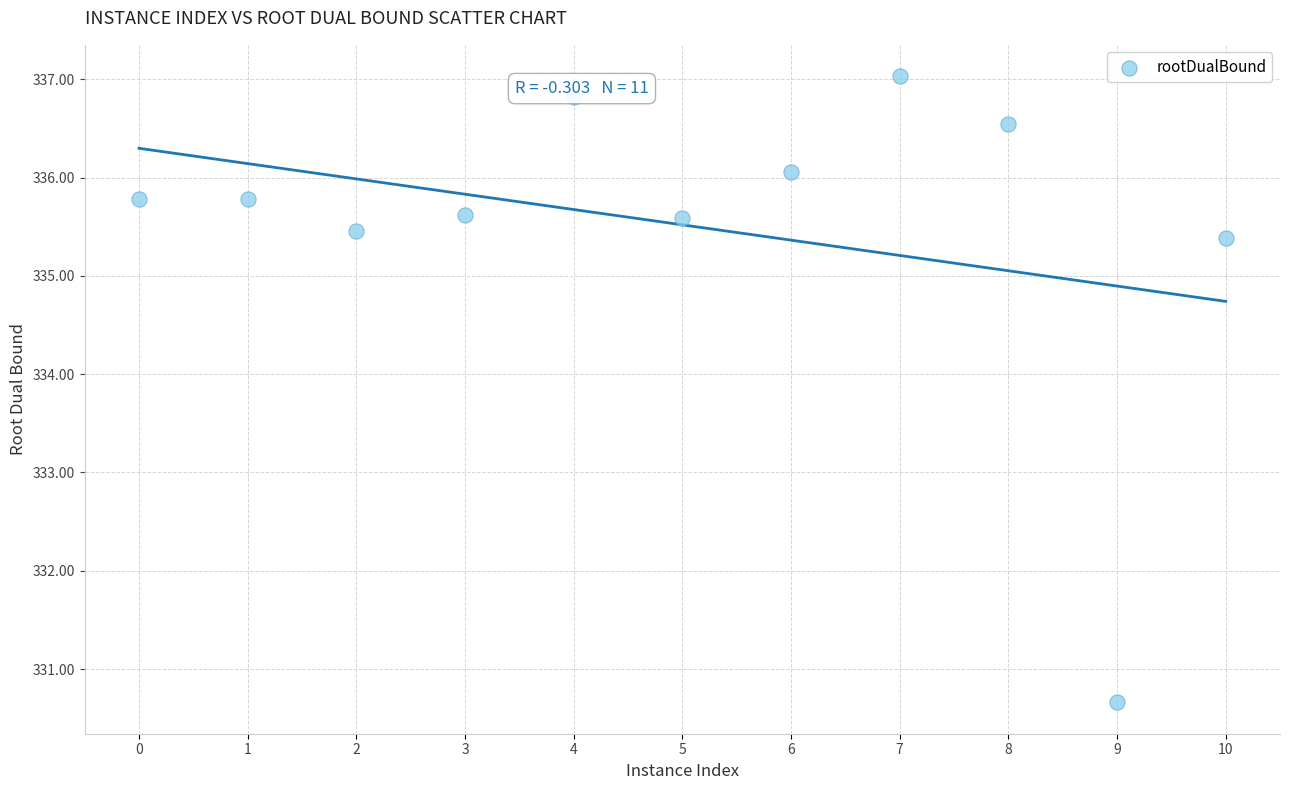

What is the average Y value?

335.5